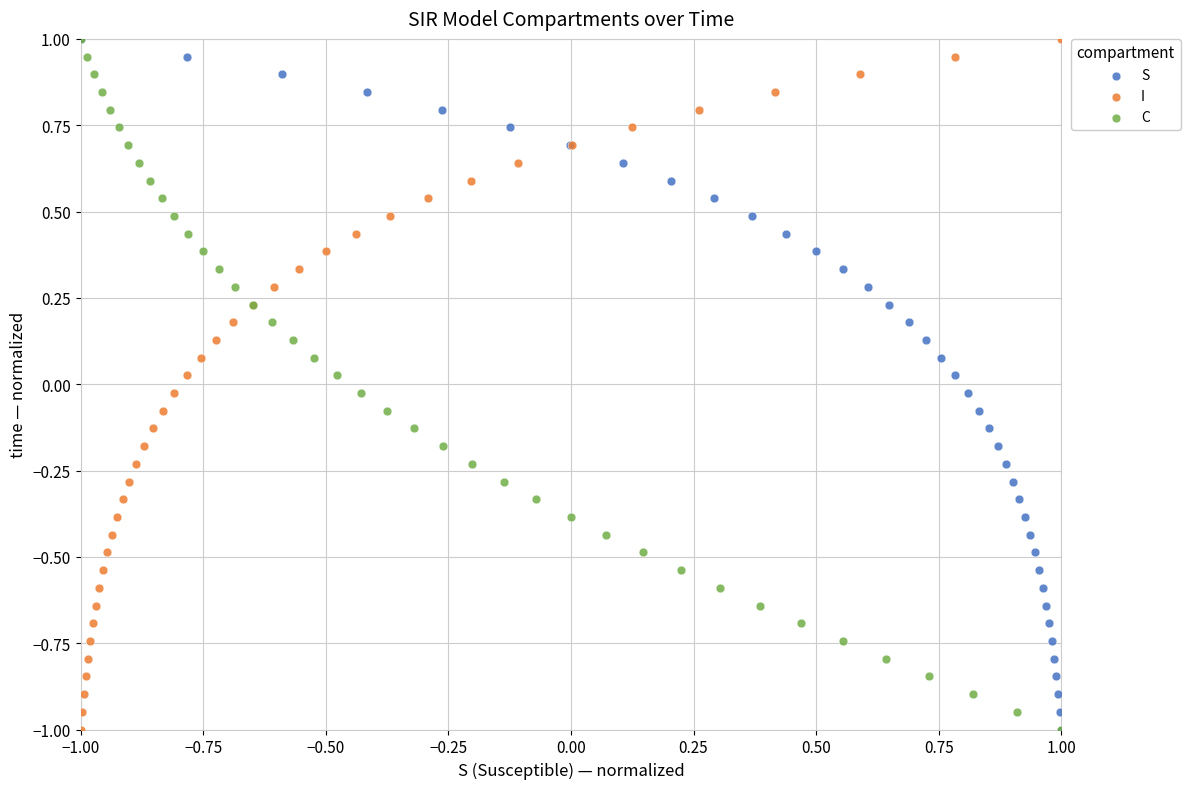

What are all the series names shown in the legend?

S, I, C